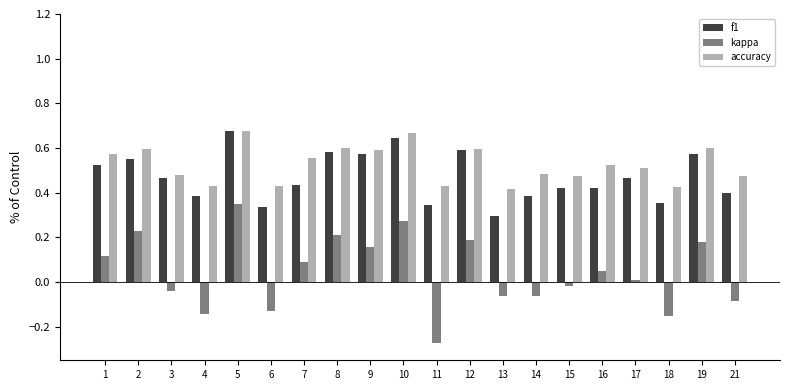

Are the bars grouped side by side (vs. stacked)?

Yes